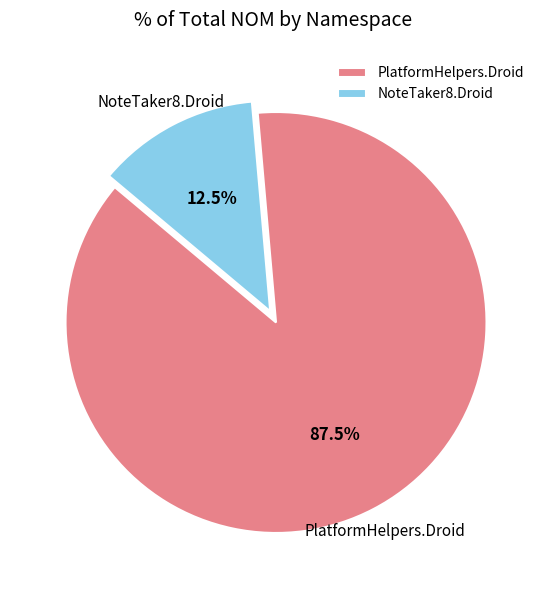

What is the smallest slice in the pie chart?

NoteTaker8.Droid